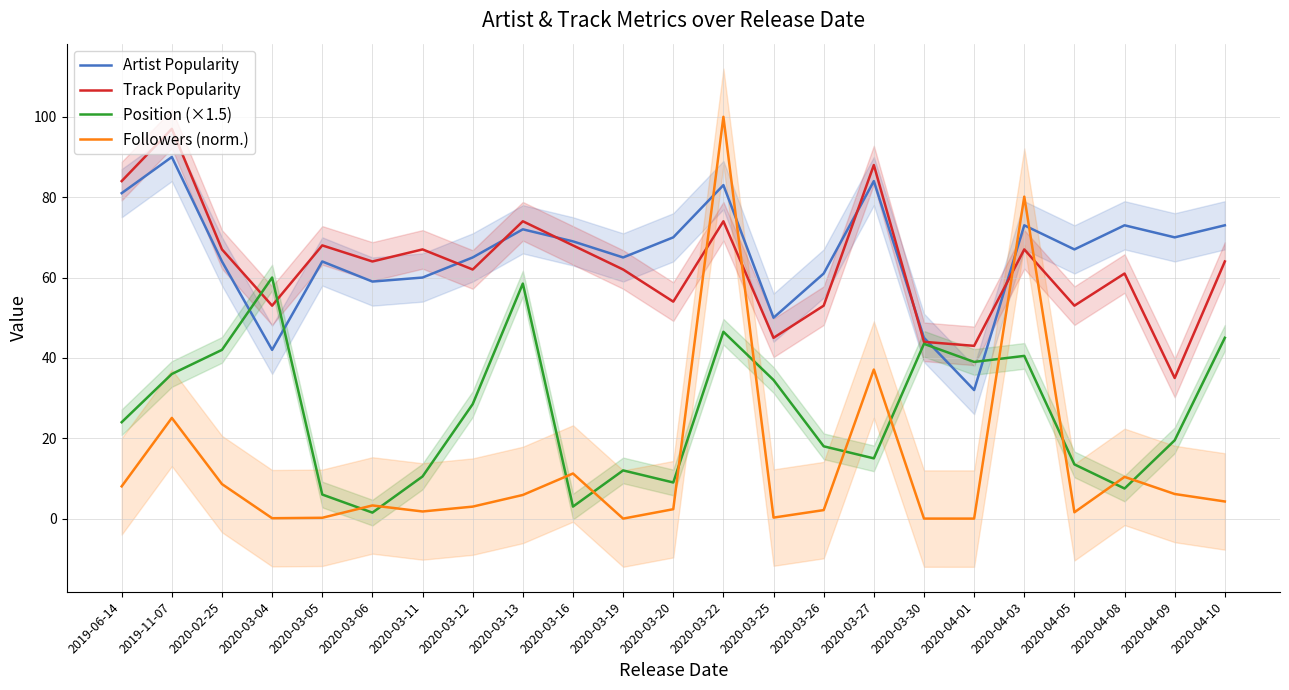

What is the sum of the Artist Popularity values at 2020-03-04 and 2020-02-25?

106.0